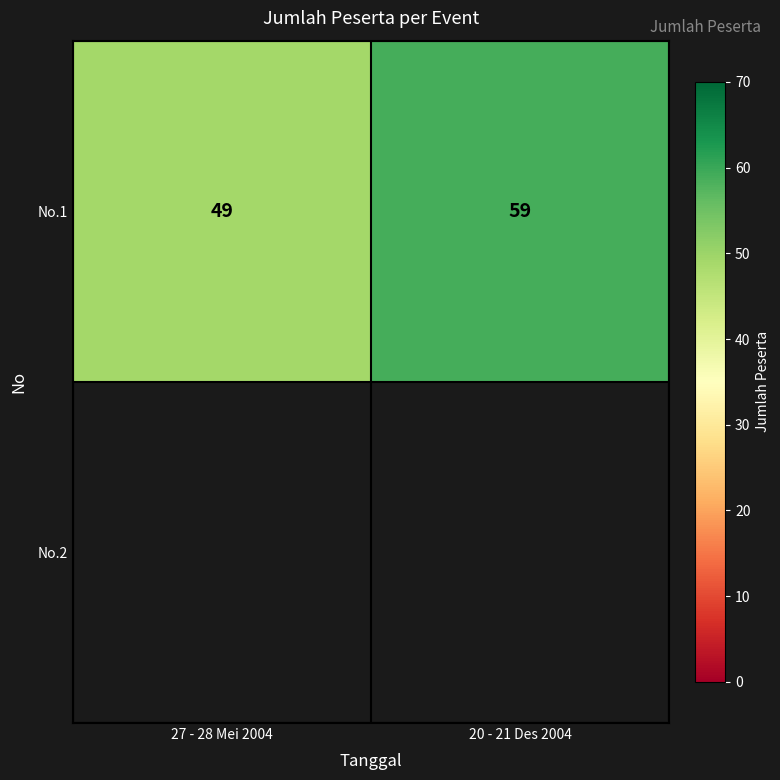

What is the difference between the maximum and minimum values?

10